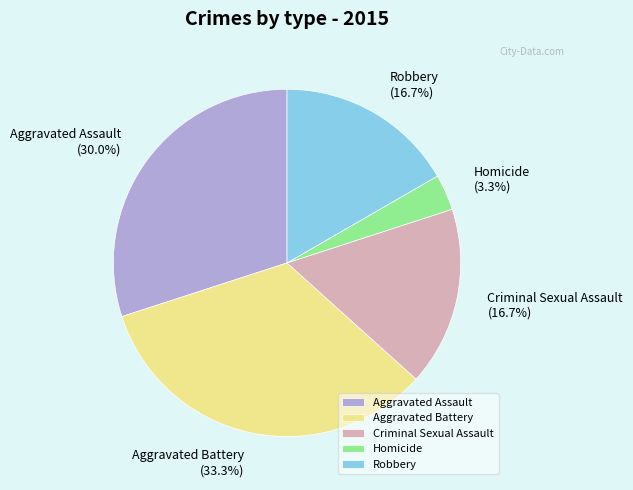

Is Homicide the majority of the pie?

No